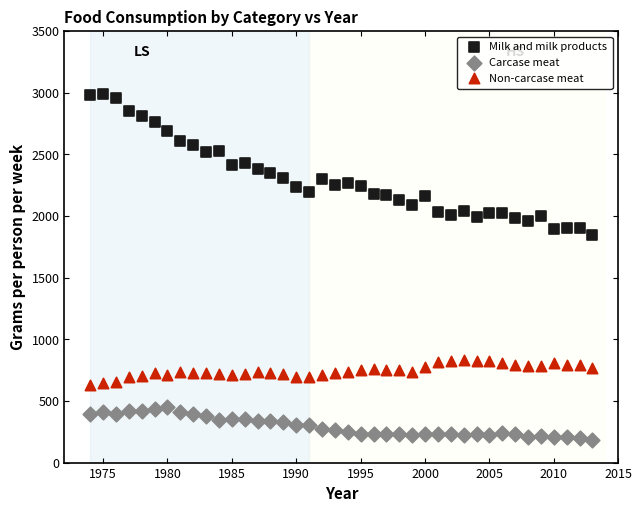

Which series reaches the minimum Y coordinate?

Carcase meat